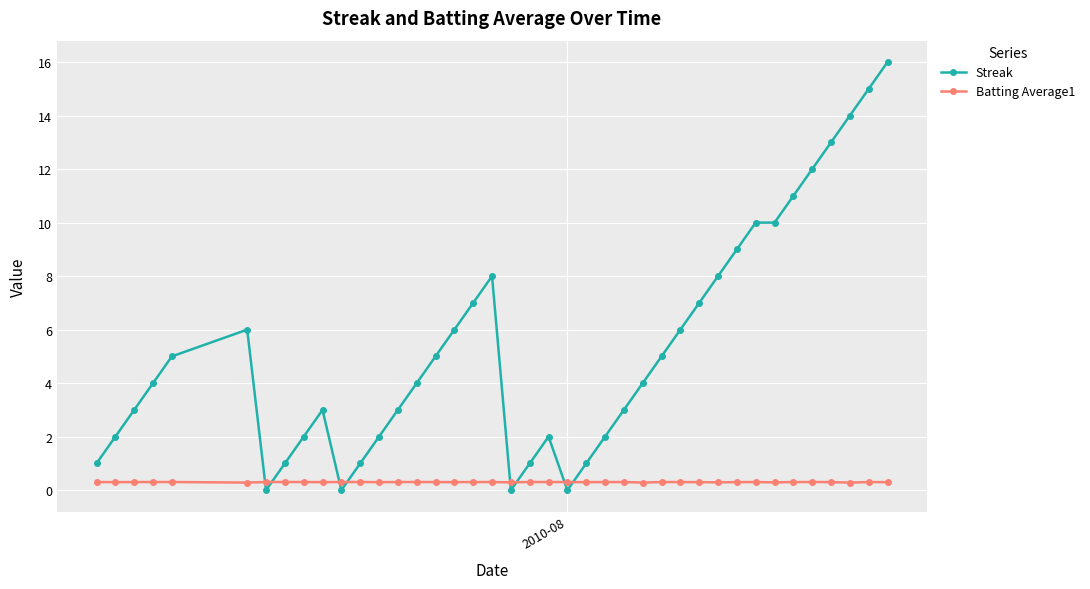

True or false: Streak and Batting Average1 intersect in this chart.

True